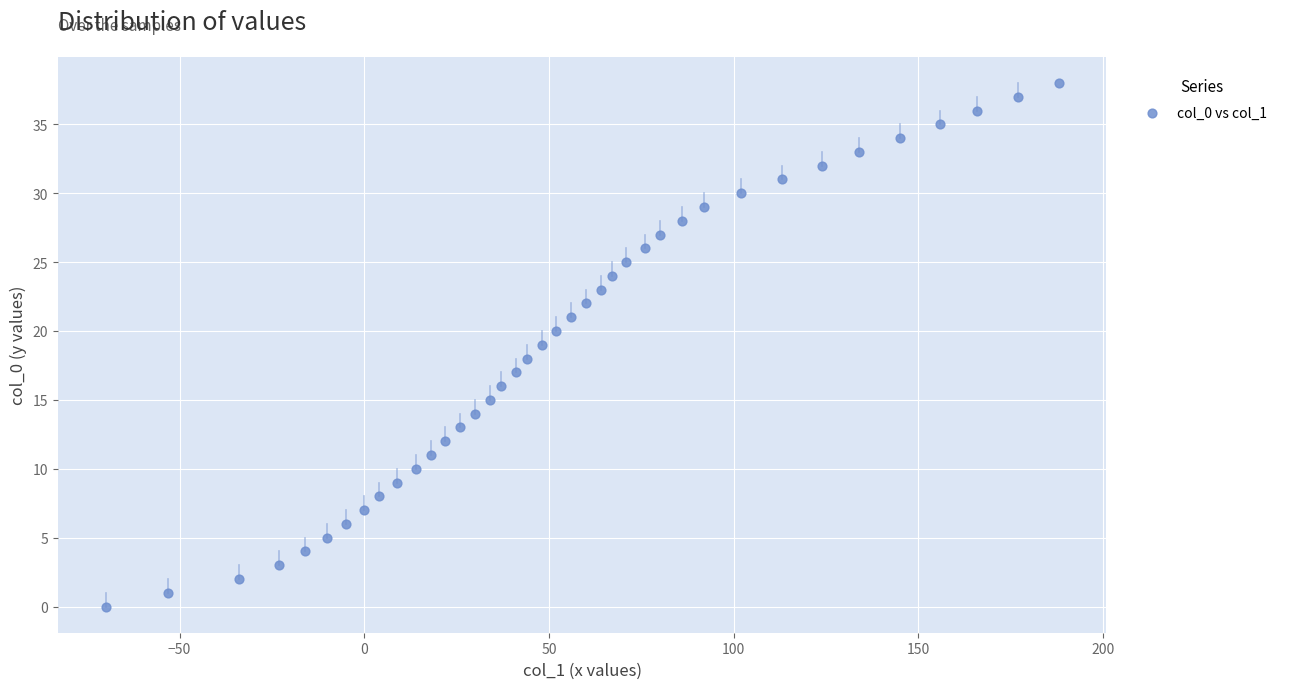

What is the range of Y values (max minus min)?

38